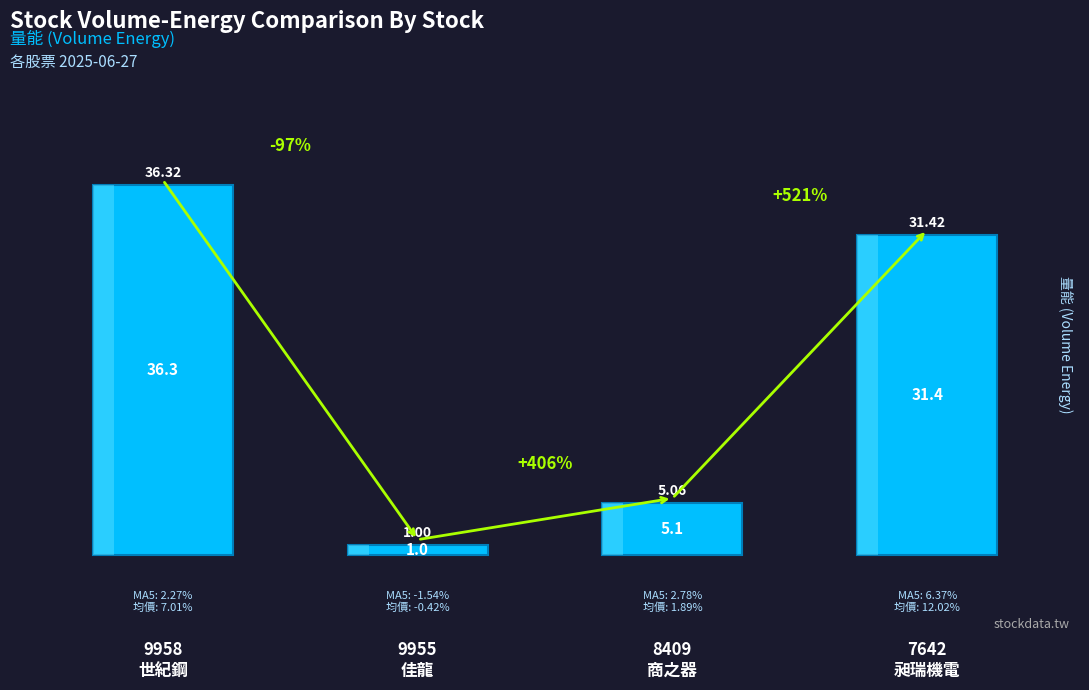

Reading left to right, what are all the values shown in this chart?

9958
世紀鋼=36.3	9955
佳龍=1.0	8409
商之器=5.1	7642
昶瑞機電=31.4